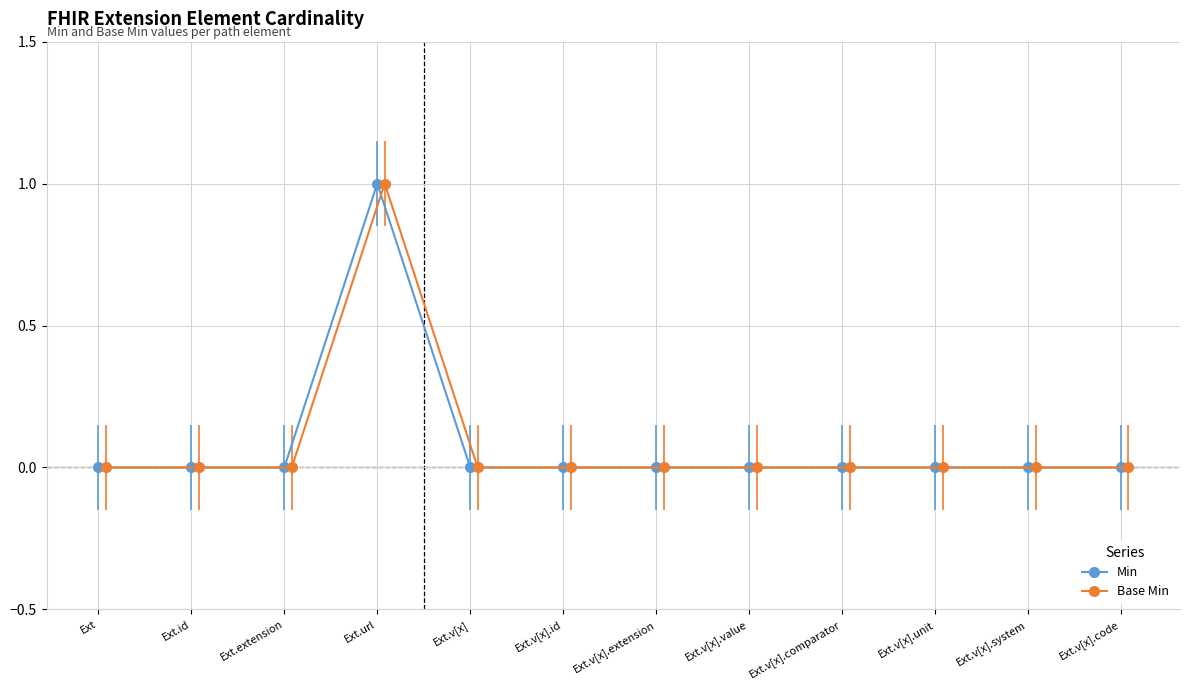

How many positive values does the Min series have?

1